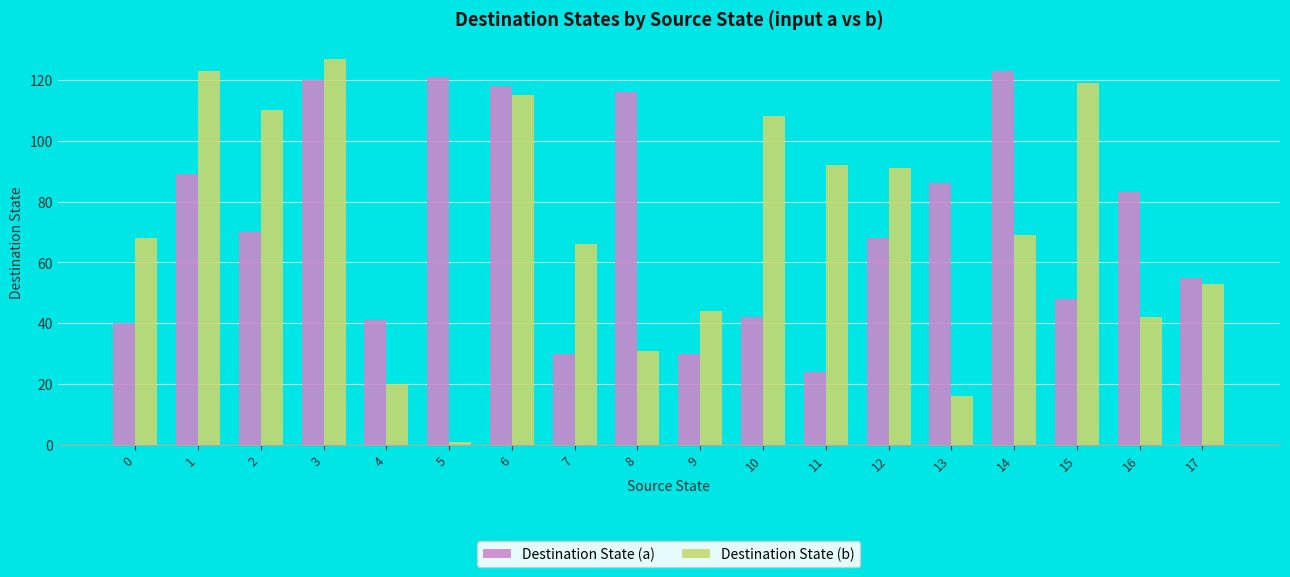

The Destination State (a) series shows 55 at 17. True or false?

True